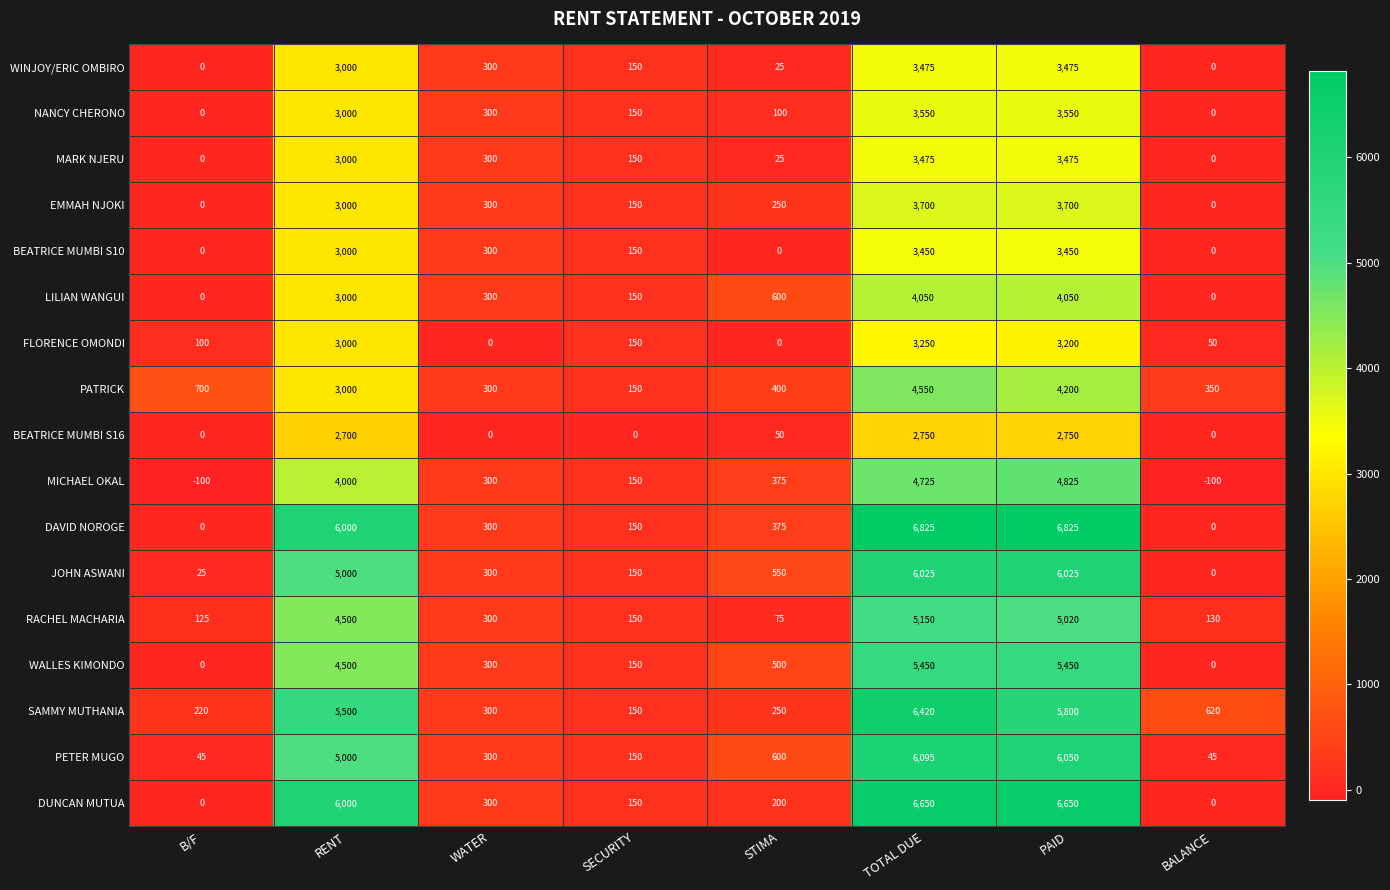

Which series has the largest total across all categories?

DAVID NOROGE